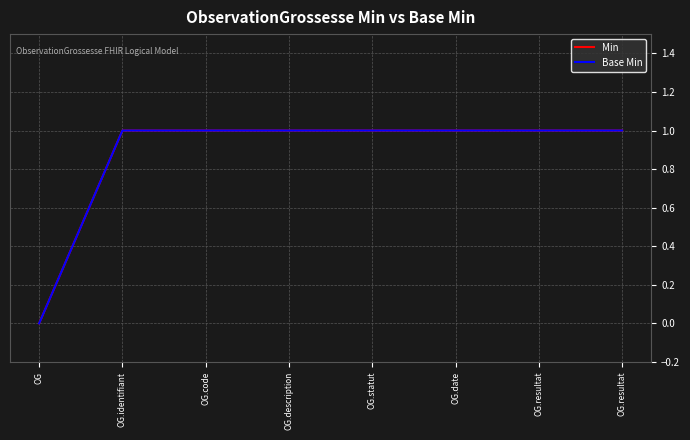

Does the chart display data point markers on the line(s)?

No